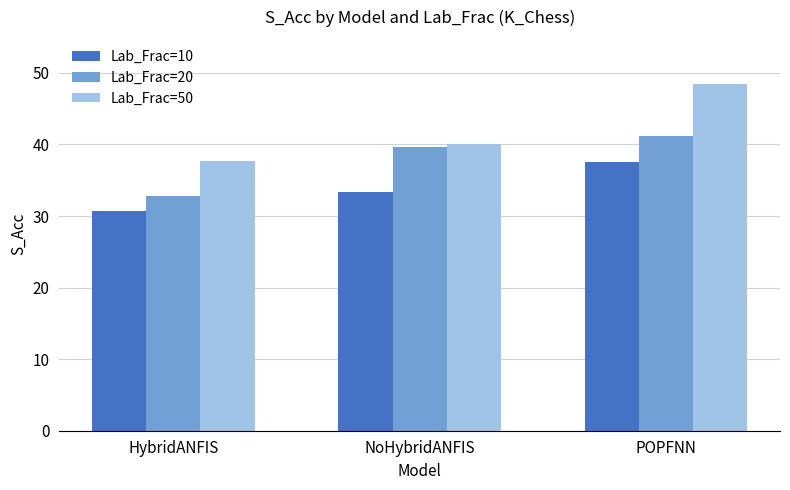

What is the greatest value displayed?

48.4